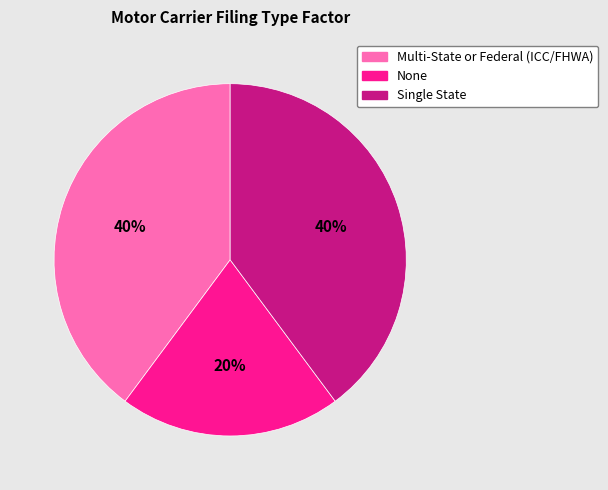

What percentage is the None slice, to the nearest percent?

20%